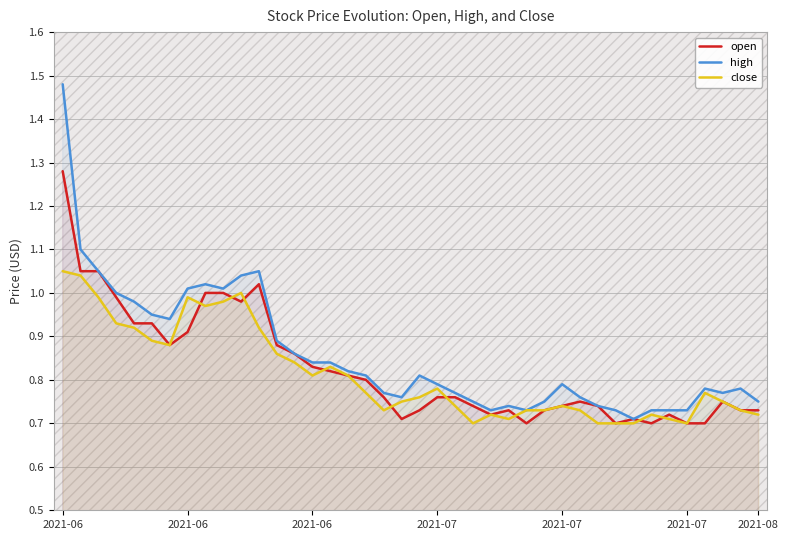

What is the sum of the high values at 30 and 22?

1.5